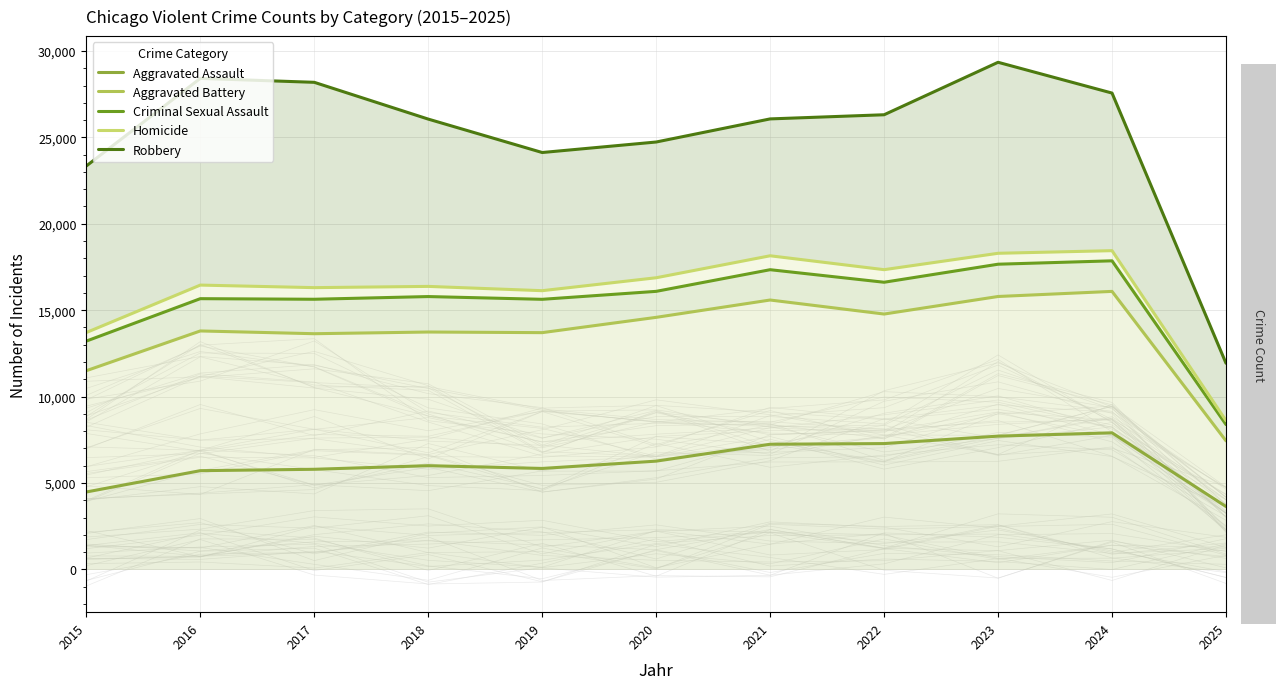

Rank the categories by Robbery value from lowest to highest.

2025, 2015, 2019, 2020, 2018, 2021, 2022, 2024, 2017, 2016, 2023